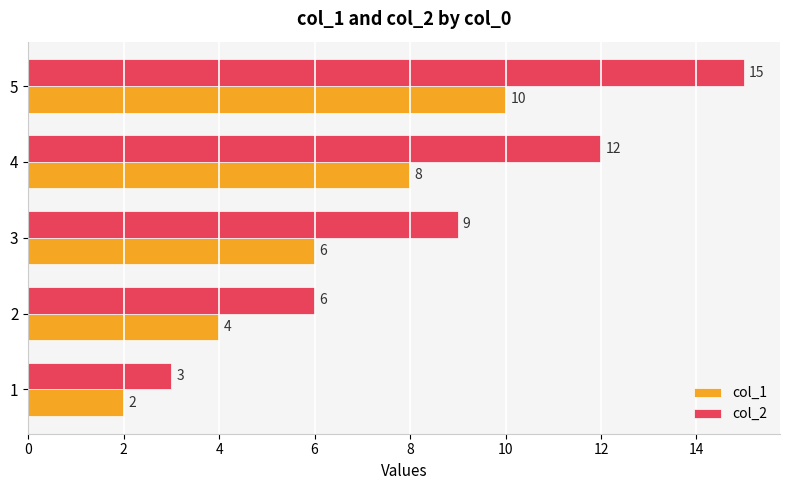

What are all the series names shown in the legend?

col_1, col_2